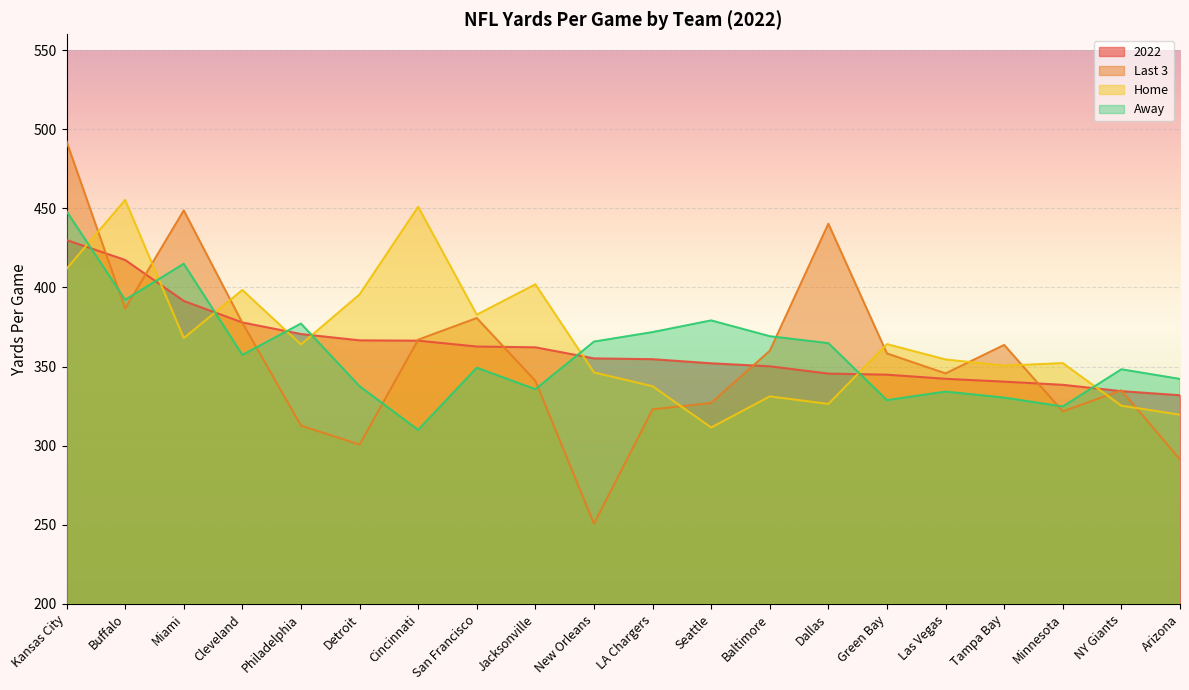

Which series has the largest total across all categories?

Home